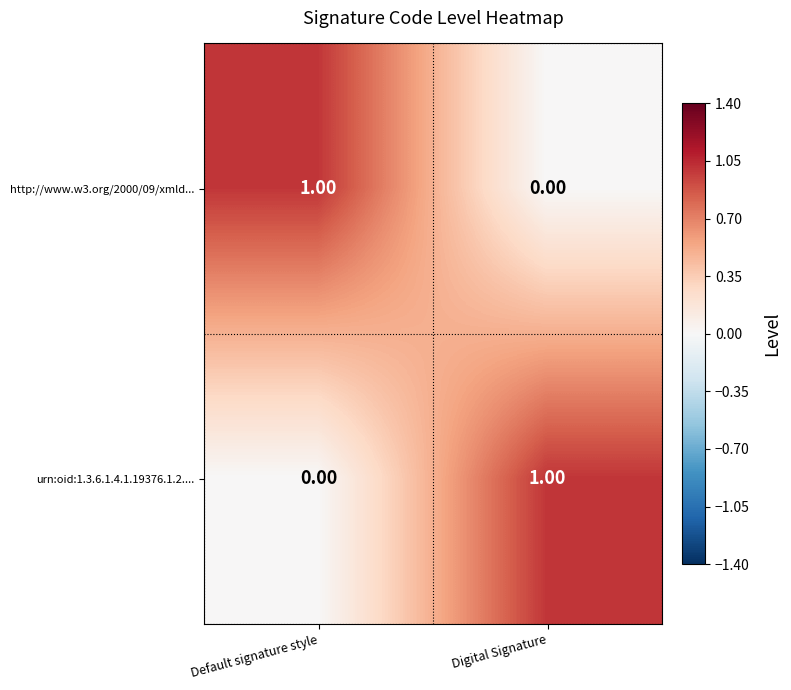

Where is http://www.w3.org/2000/09/xmld... nearest to the value 0?

Digital Signature